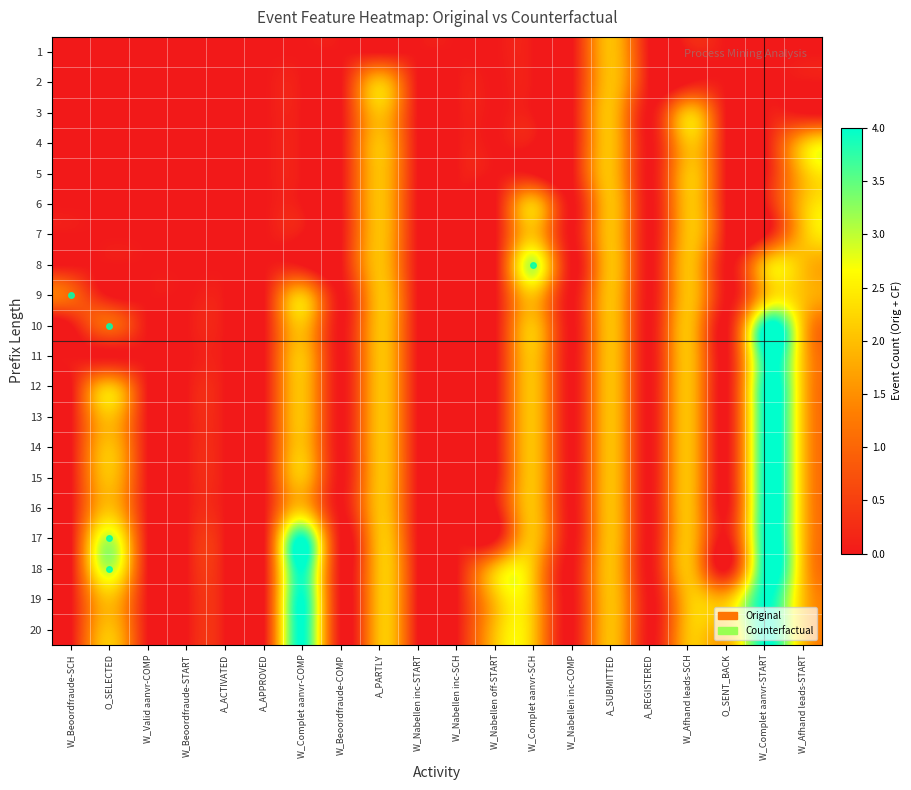

How many distinct data groups are displayed?

20